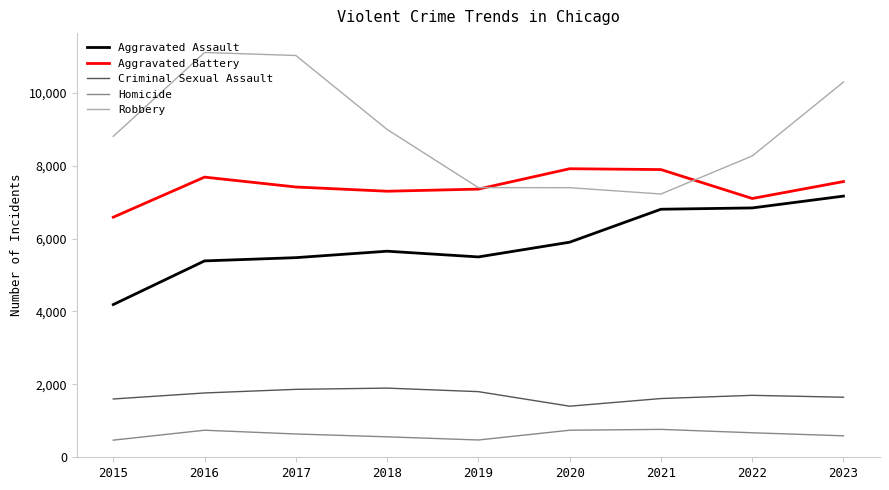

What value does the Robbery series have at 2016?

11102